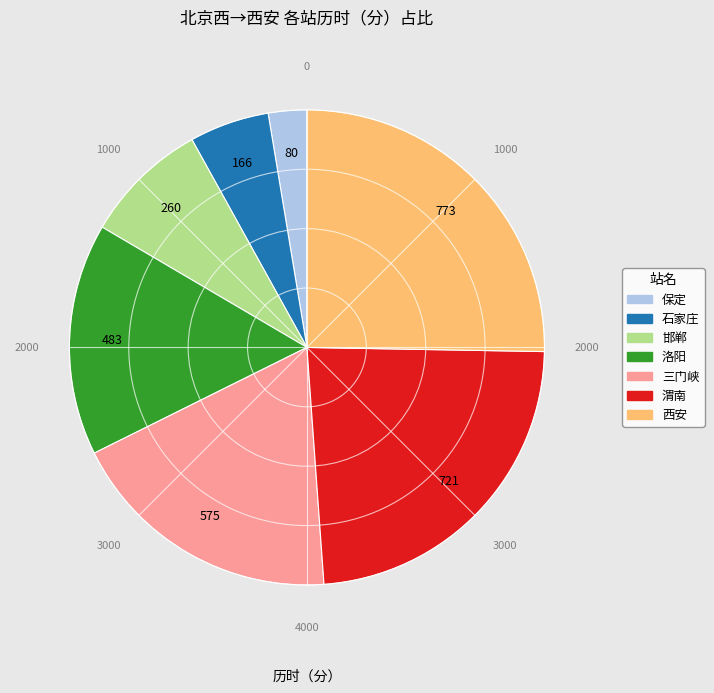

Between 石家庄 and 西安, which is larger?

西安